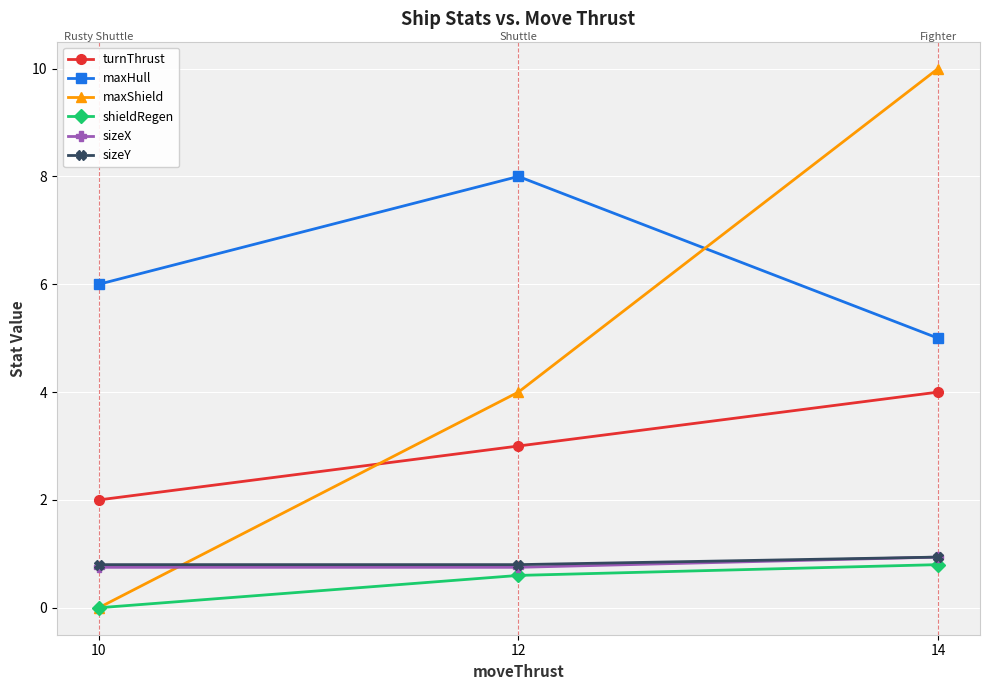

What value does the turnThrust series have at 14?

4.0